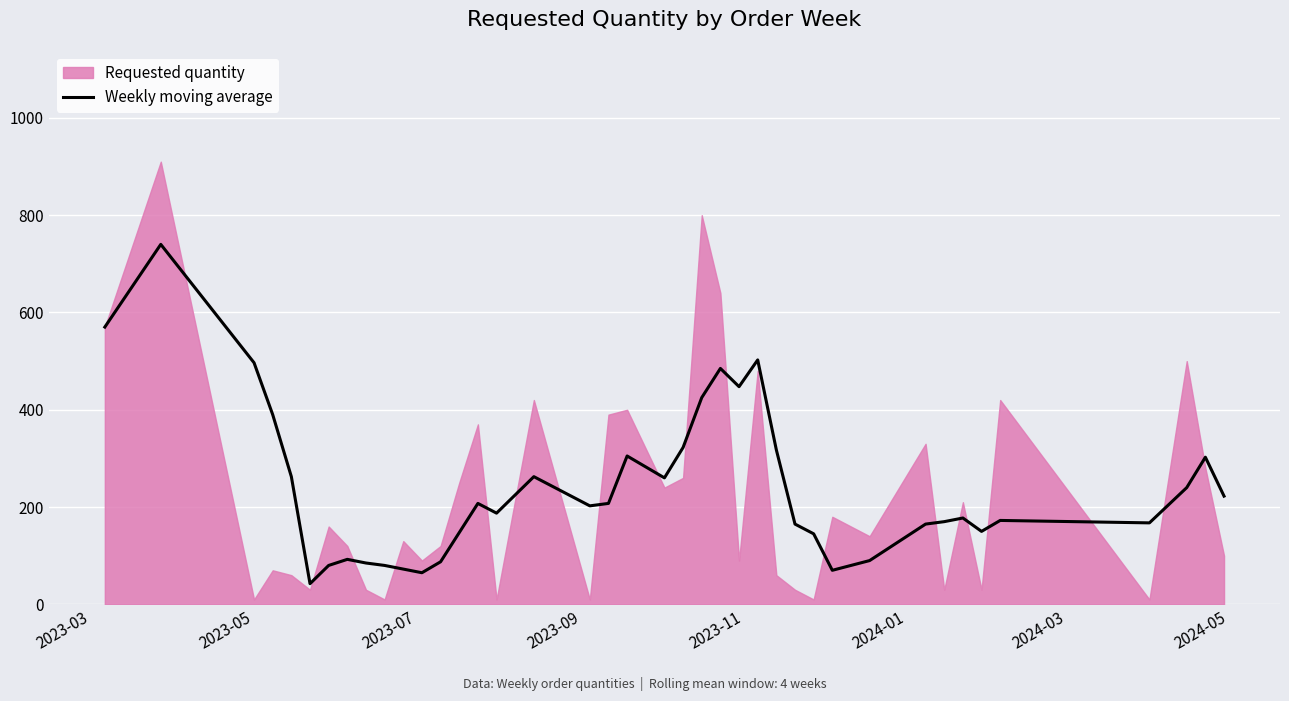

What is the greatest value displayed?

910.0